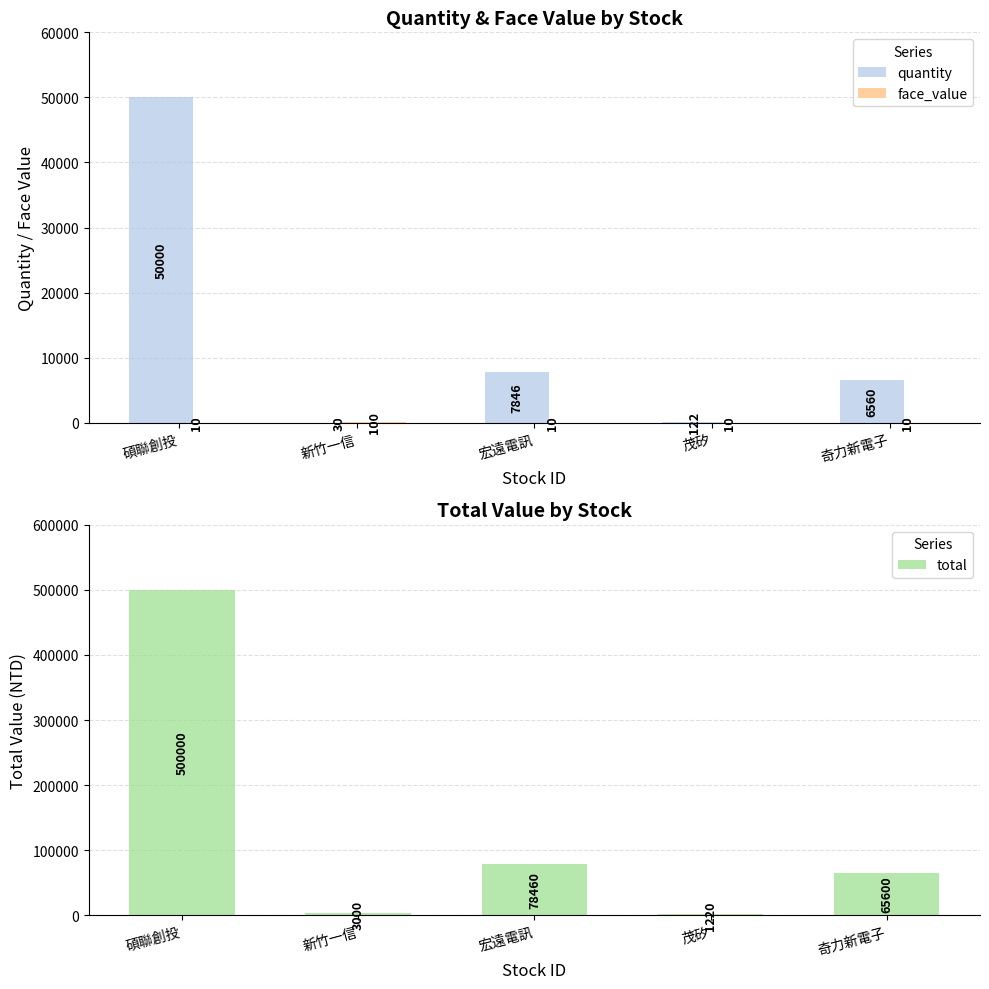

How many data points in total are above 65600?

2